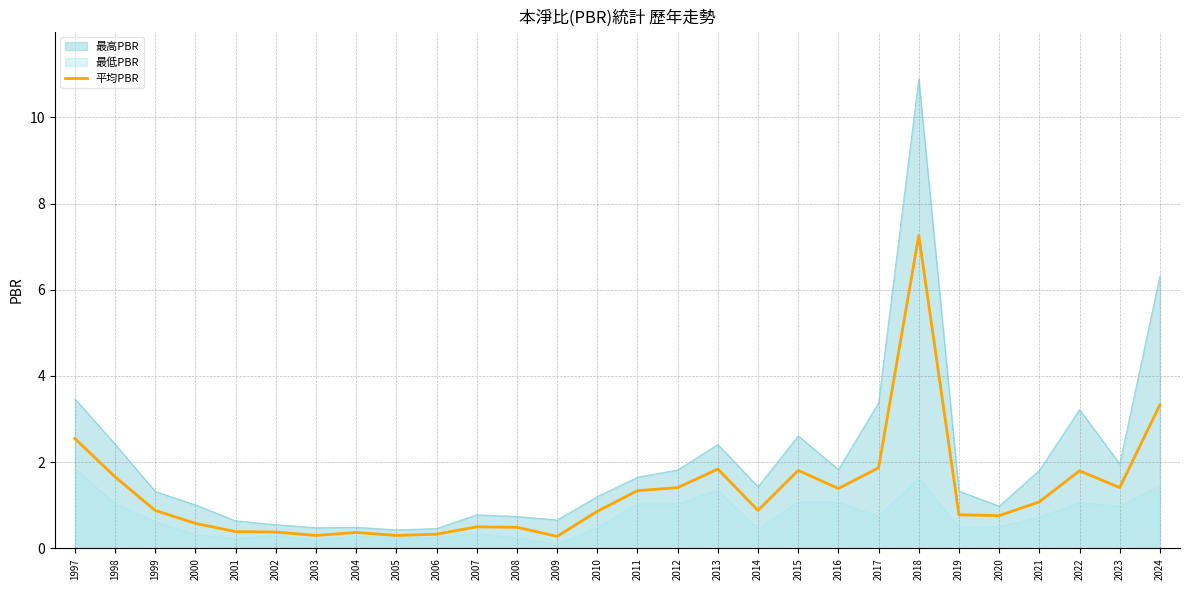

Where is the first local minimum?

2003